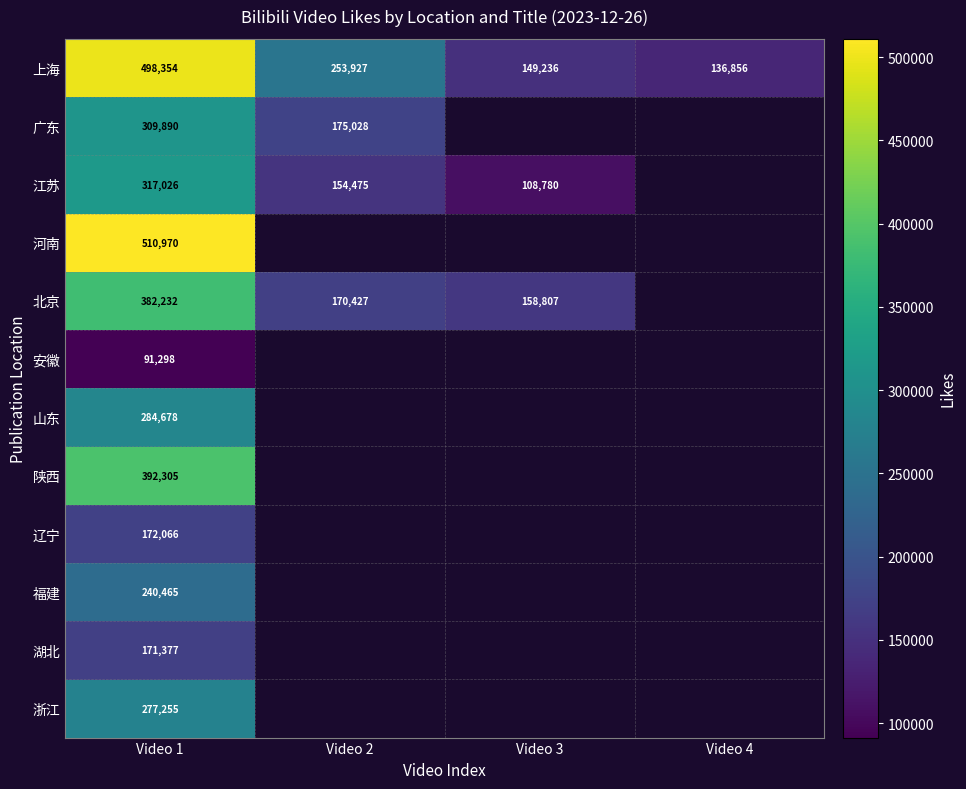

What is the difference between the highest and lowest values at Video 1?

419672